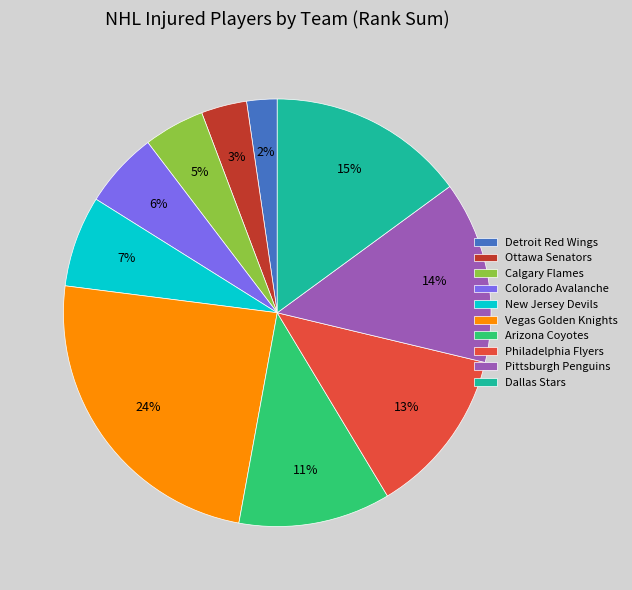

Which category has the biggest portion of the pie?

Vegas Golden Knights